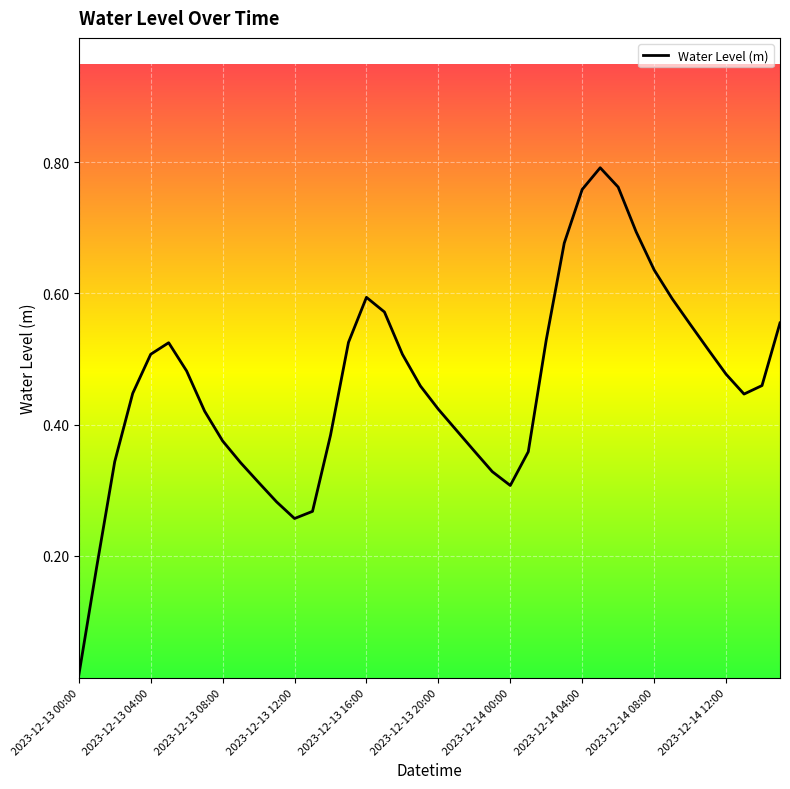

What is the average value?

0.5